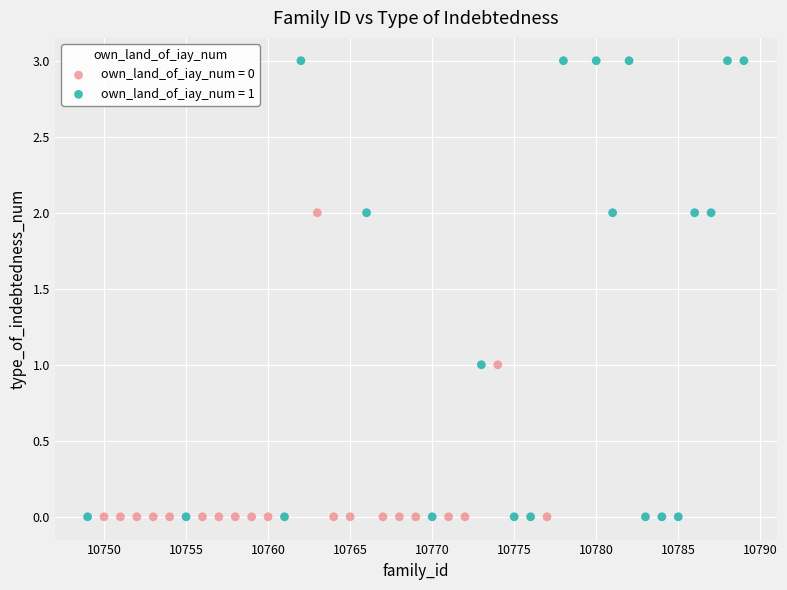

Which series contains the highest Y value?

own_land_of_iay_num = 1